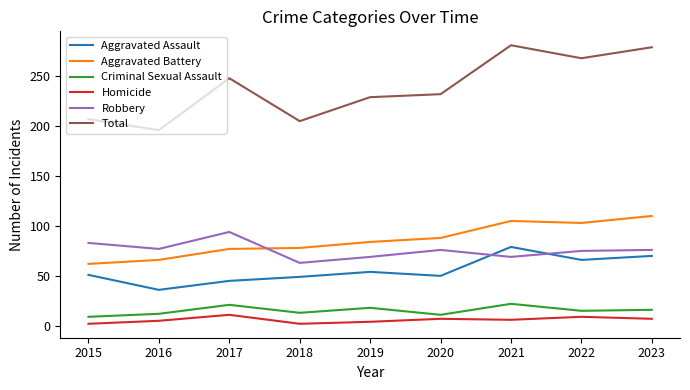

What is the difference between the highest and lowest values at 2020?

225